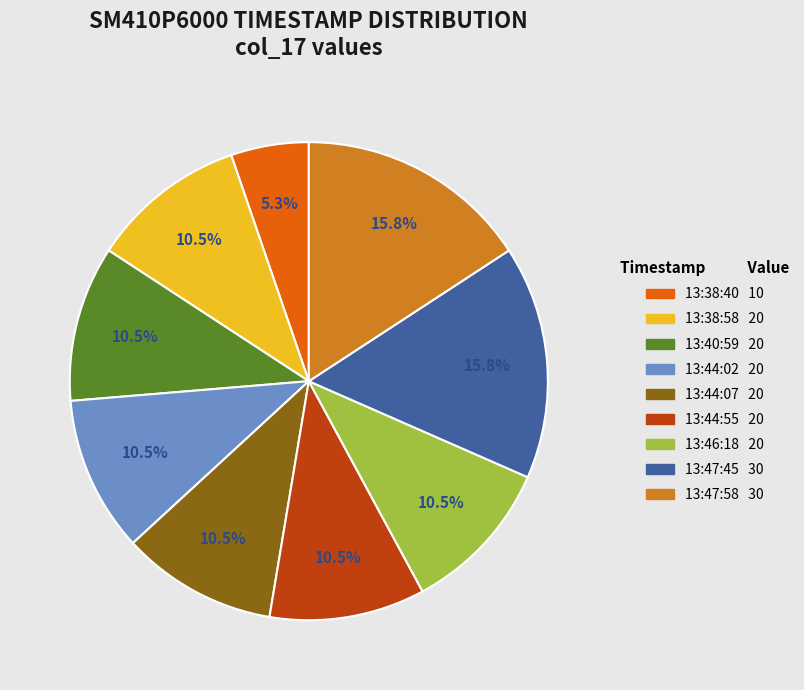

How many slices are in this pie chart?

9